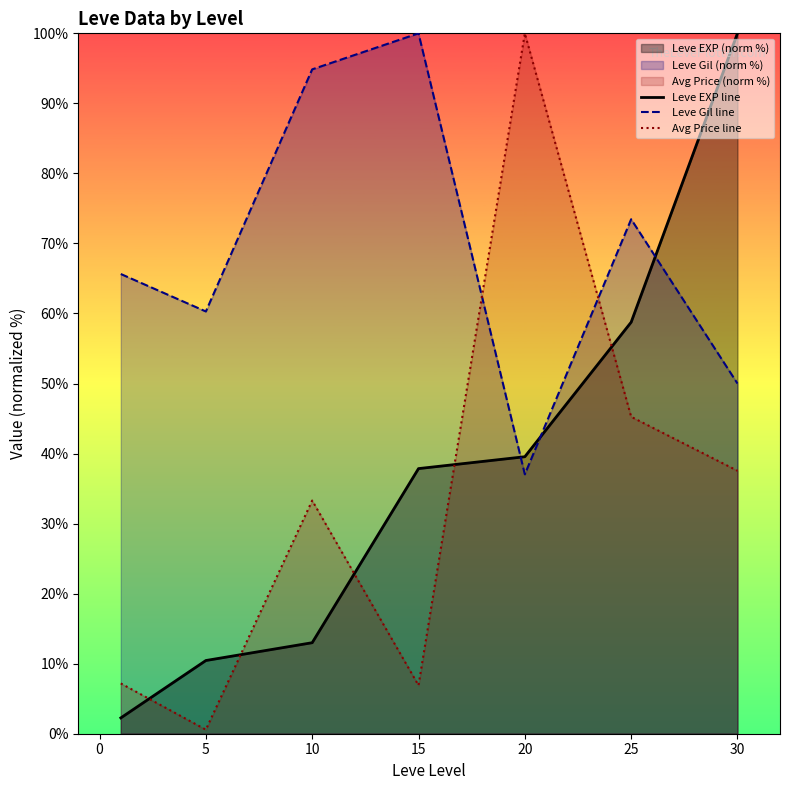

Which series has the widest spread of values?

Avg Price line